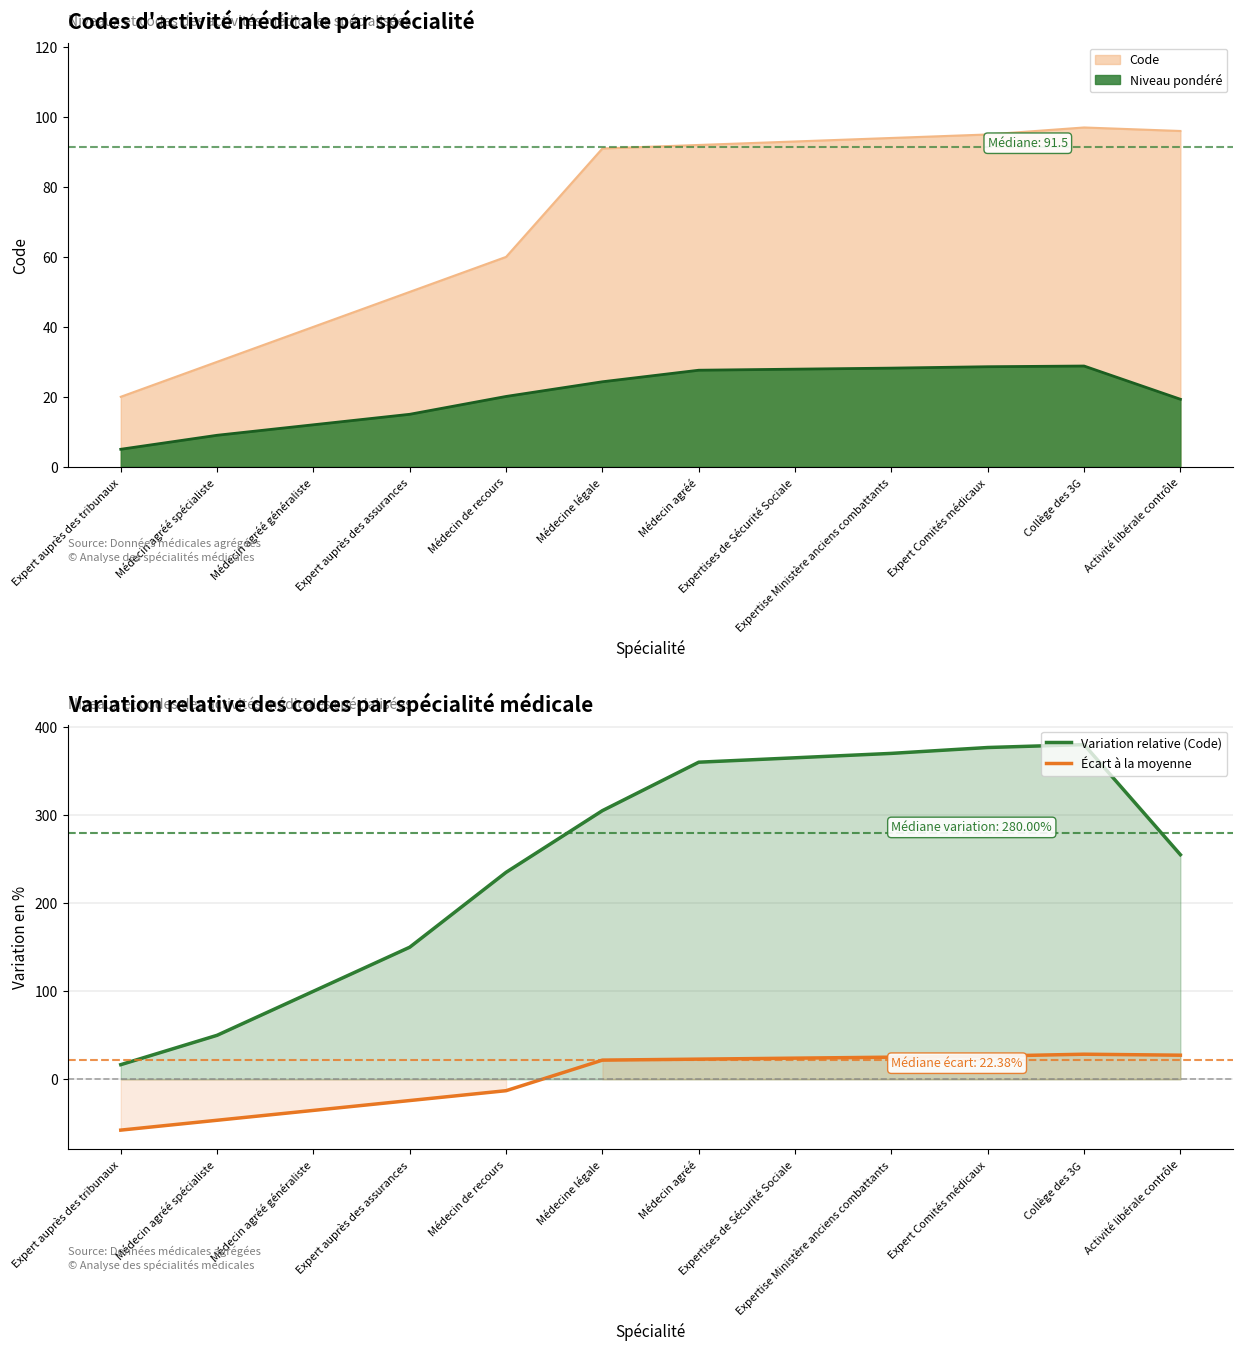

What is the minimum value shown in the chart?

-57.6